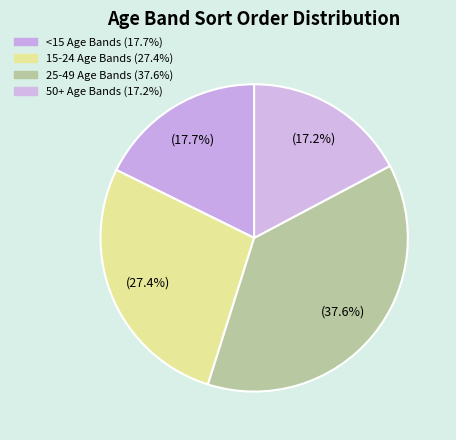

How many segments does this pie chart have?

4